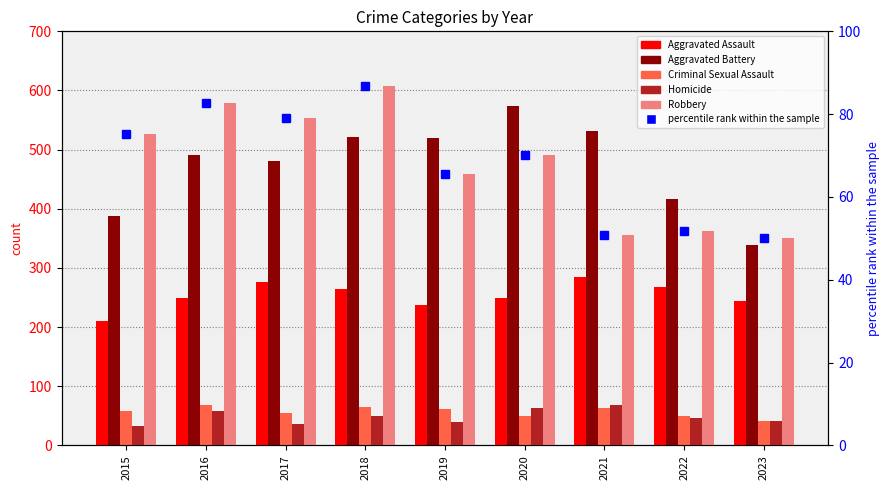

Where is percentile rank within the sample nearest to the value 68?

2020